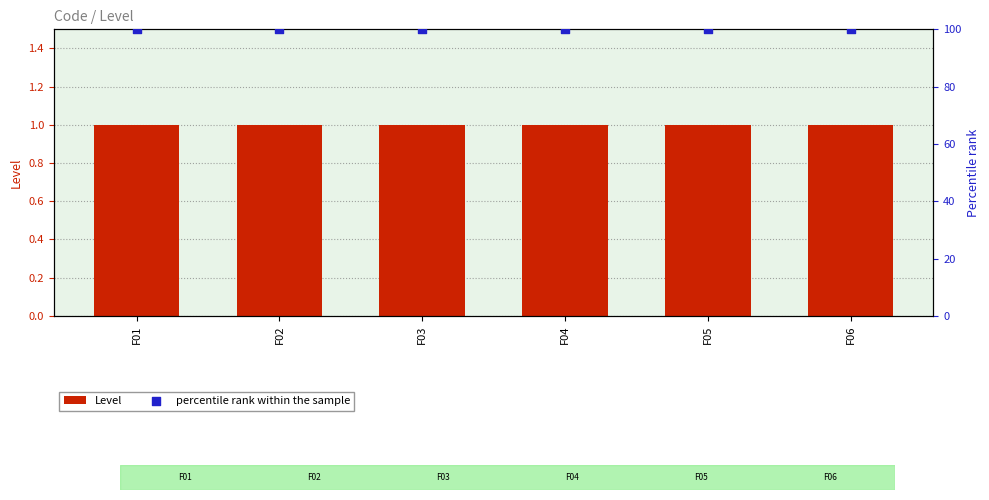

Which series has the largest Y range (max minus min)?

Level